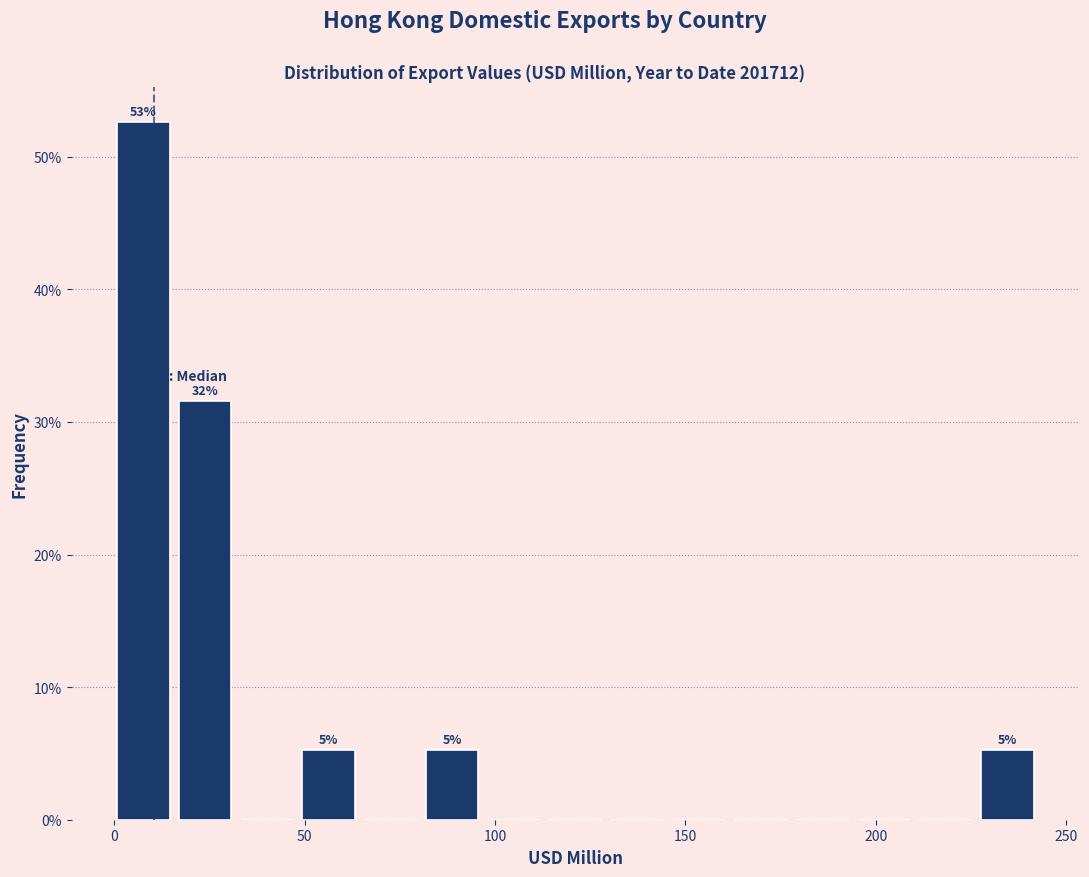

Around what value on the x-axis is the tallest bar? Give the approximate position of its centre, as read against the axis.

10